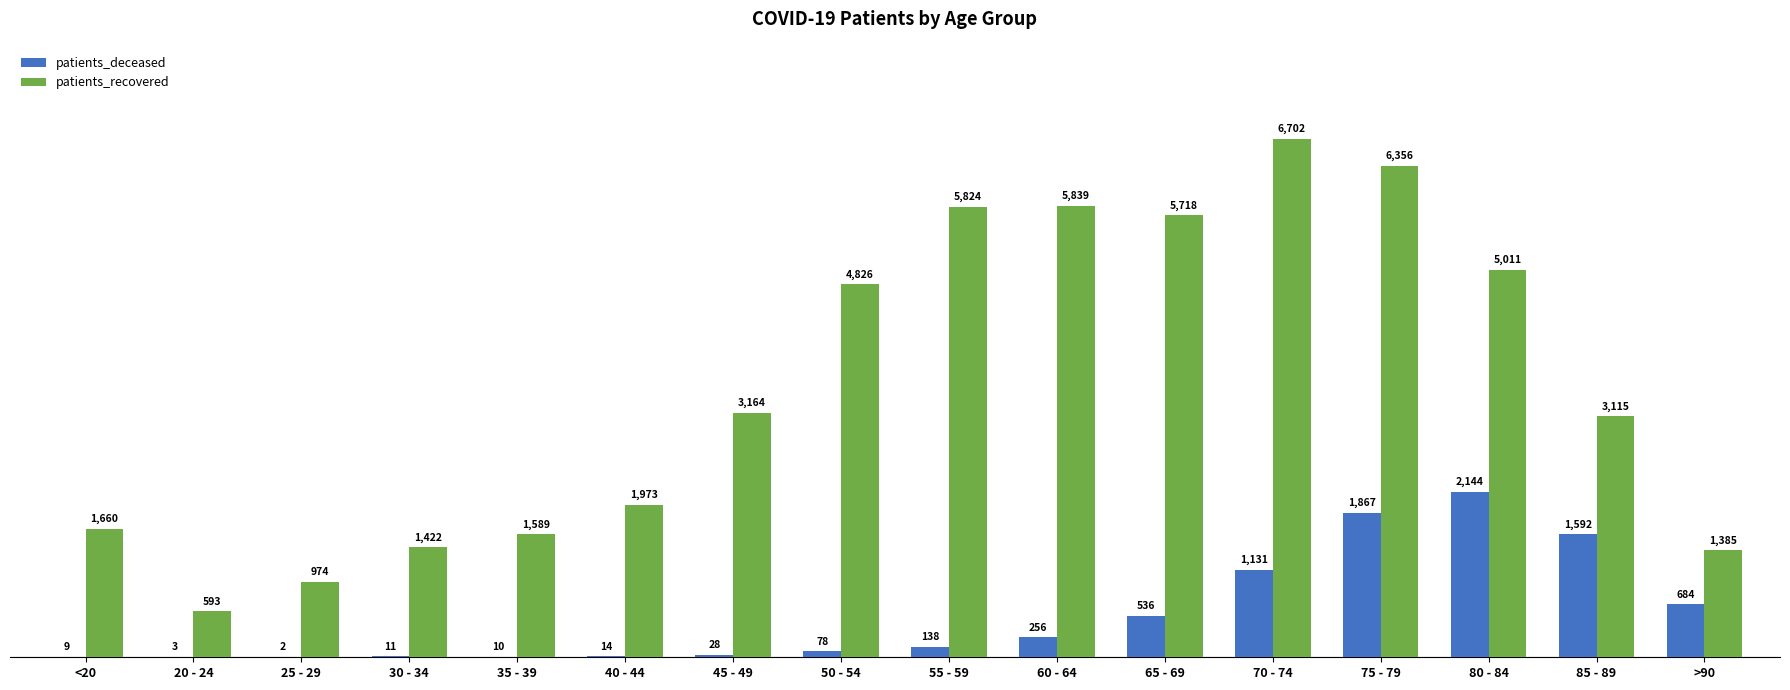

Which category has the highest value in the patients_recovered series?

70 - 74